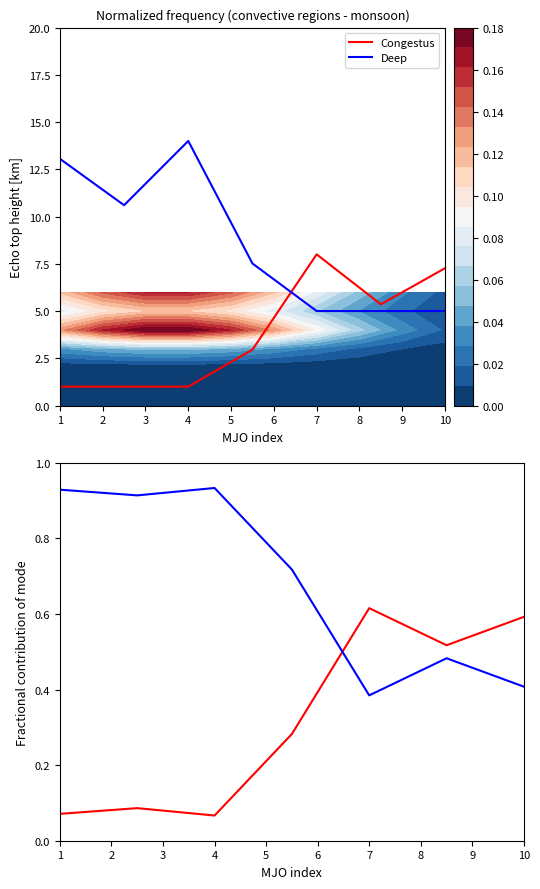

What is the lowest value of the Deep series?

0.4